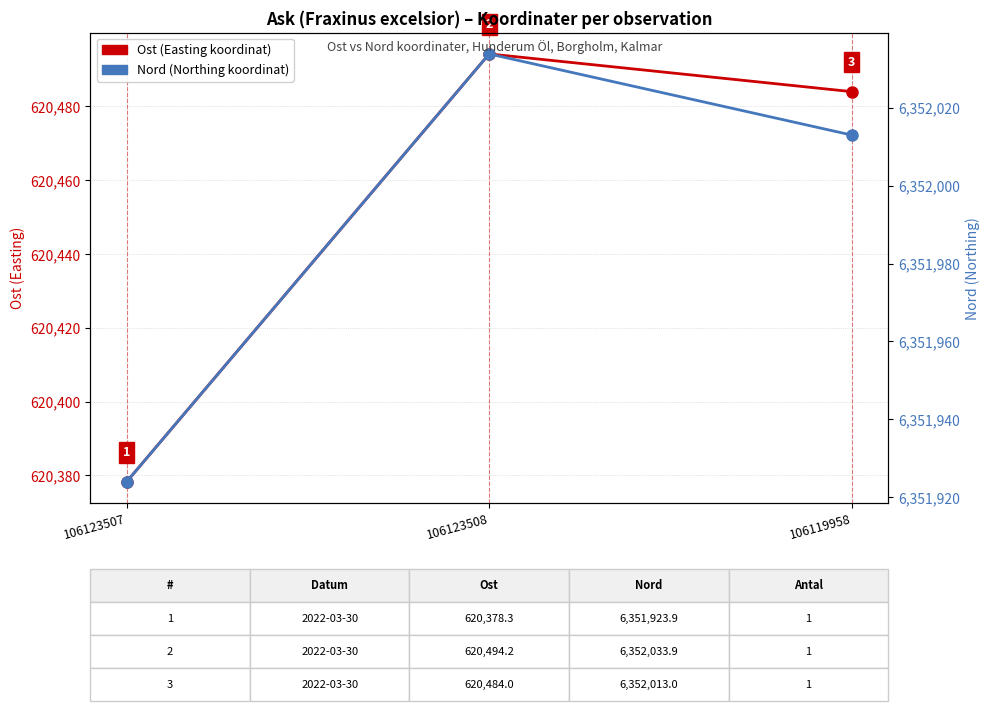

What are all the series names shown in the legend?

Ost (Easting koordinat), Nord (Northing koordinat)